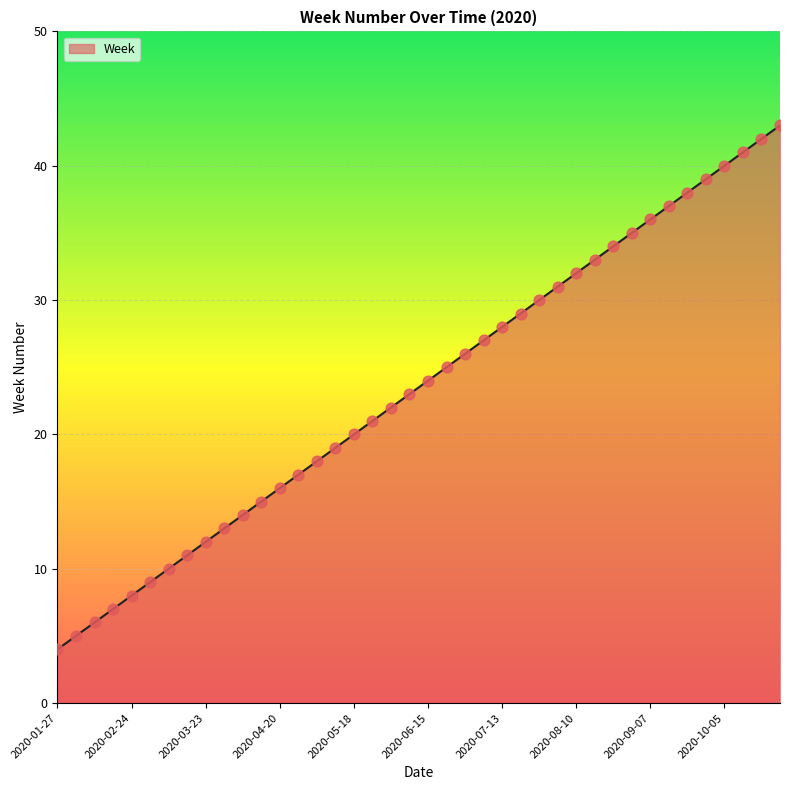

What is the difference between the maximum and minimum values?

39